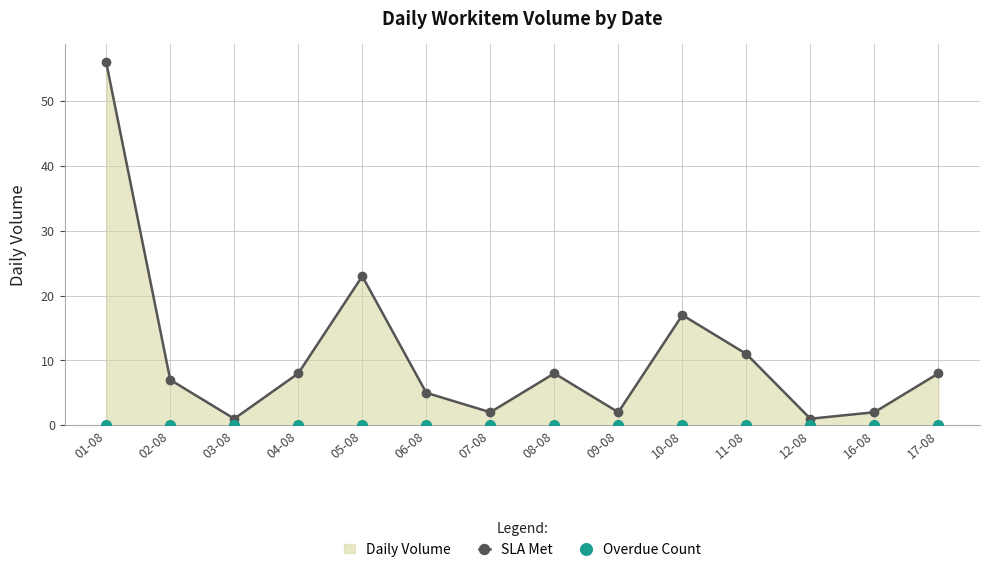

Which series has the largest range (max minus min)?

SLA Met